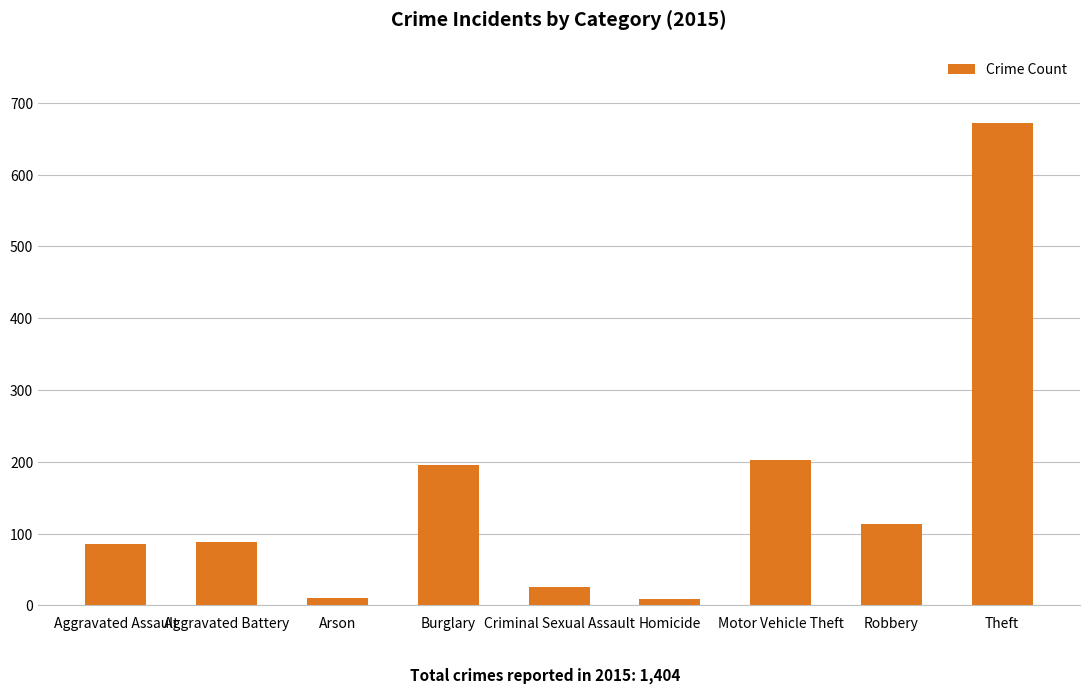

What is the label of the 4th bar from the right?

Homicide